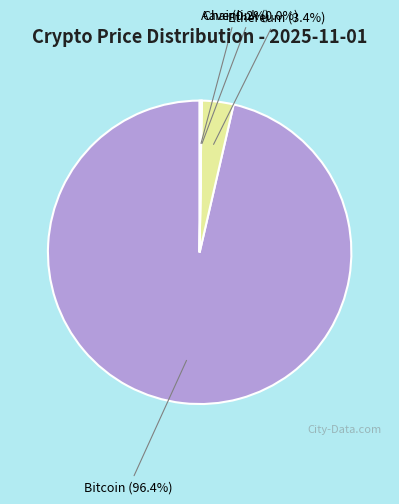

Between Ethereum (3.4%) and Bitcoin (96.4%), which is larger?

Bitcoin (96.4%)